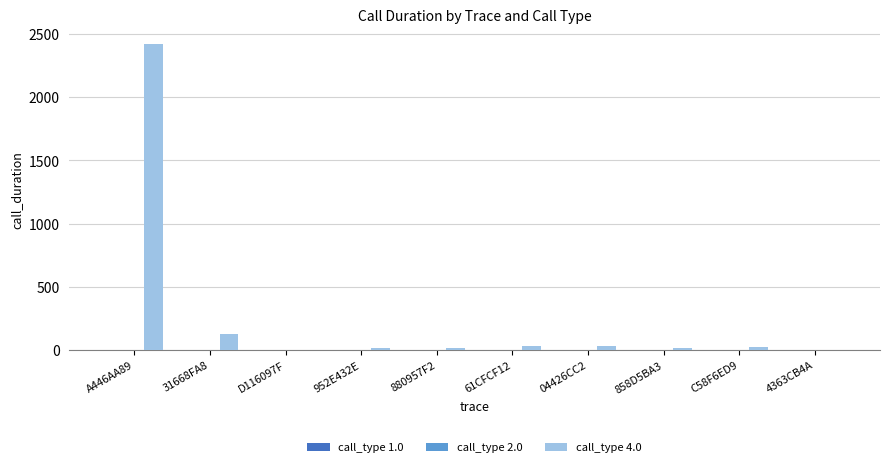

What is the average value of the call_type 4.0 series?

268